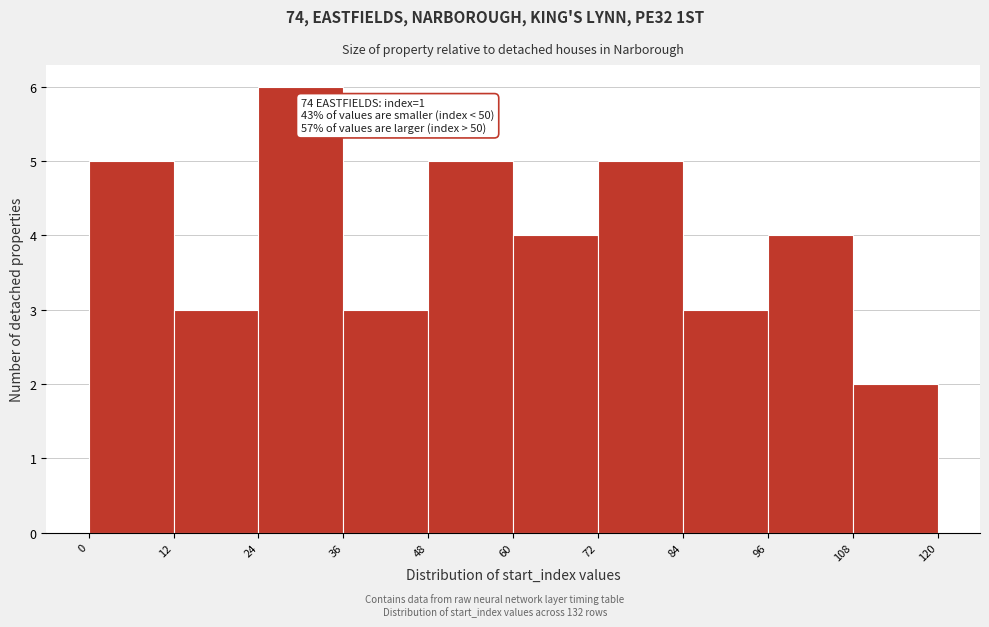

Over which range of the x-axis is the bar tallest?

24 to 36